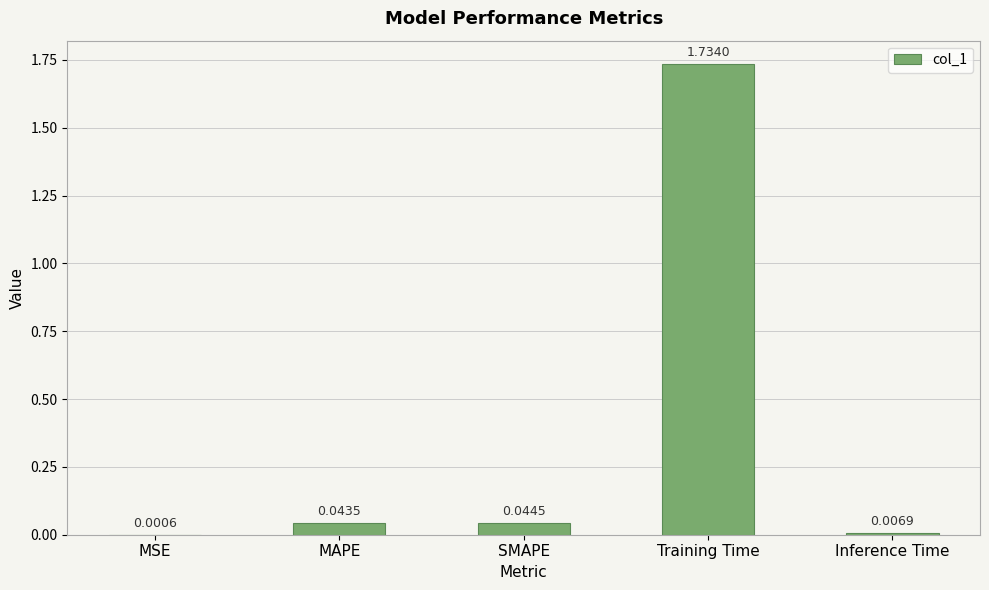

Are the bars horizontal?

No